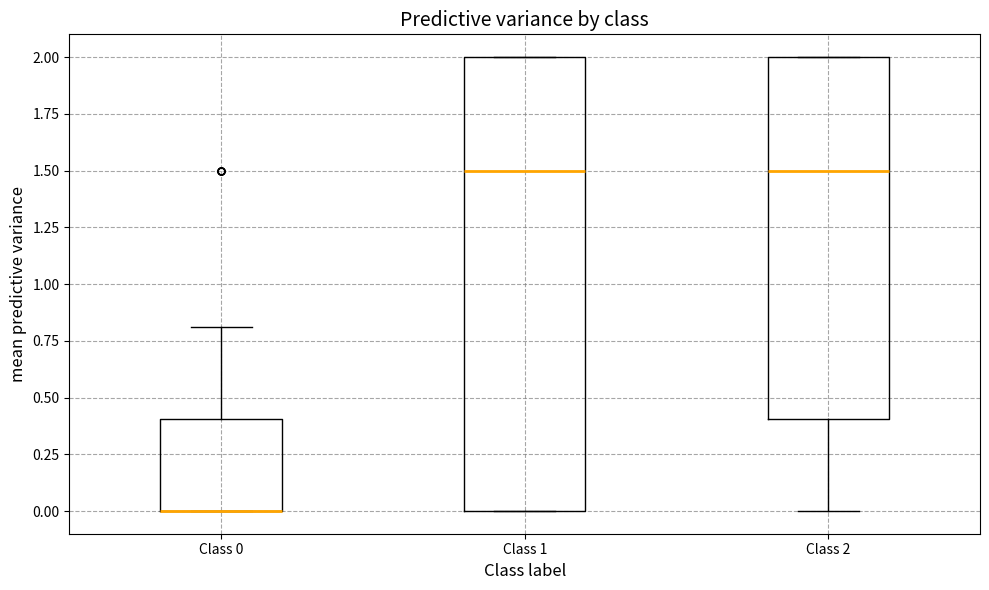

Where is the lower edge of the box for Class 1 on the y-axis? The values are not printed on the chart, so give them approximately, as read against the axis.

0.0